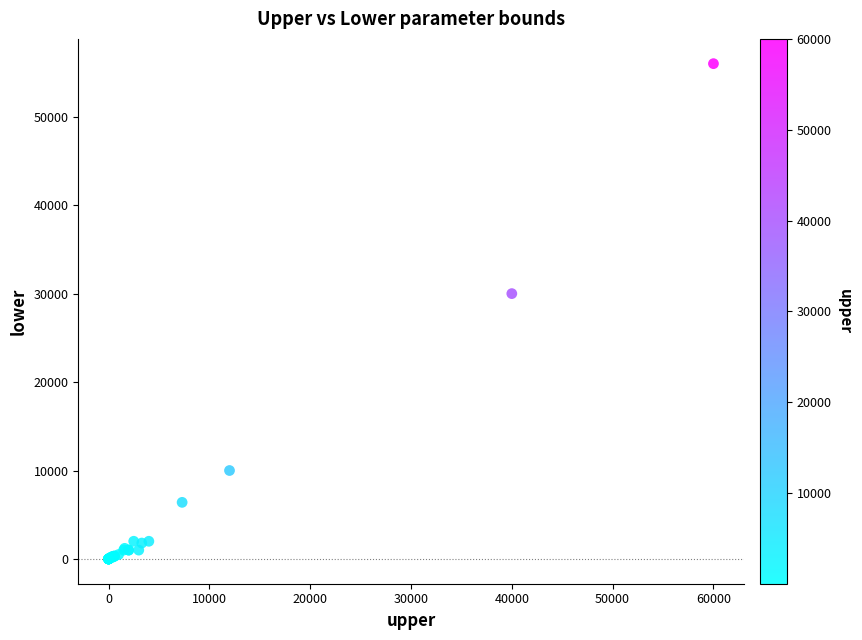

What Y value in the scatter plot is closest to 28000?

30000.0